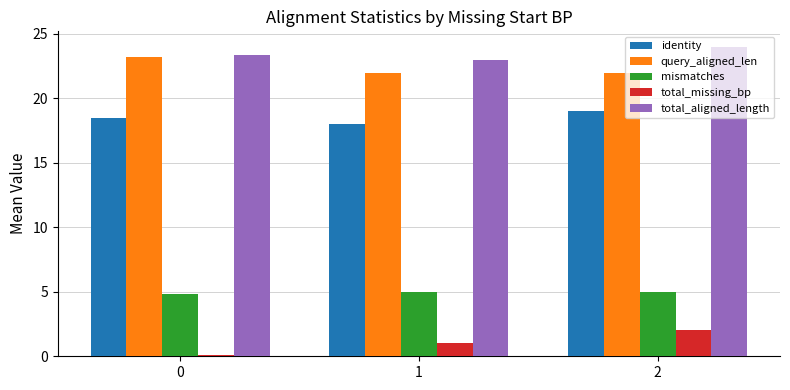

At how many categories does at least one series exceed 4?

3